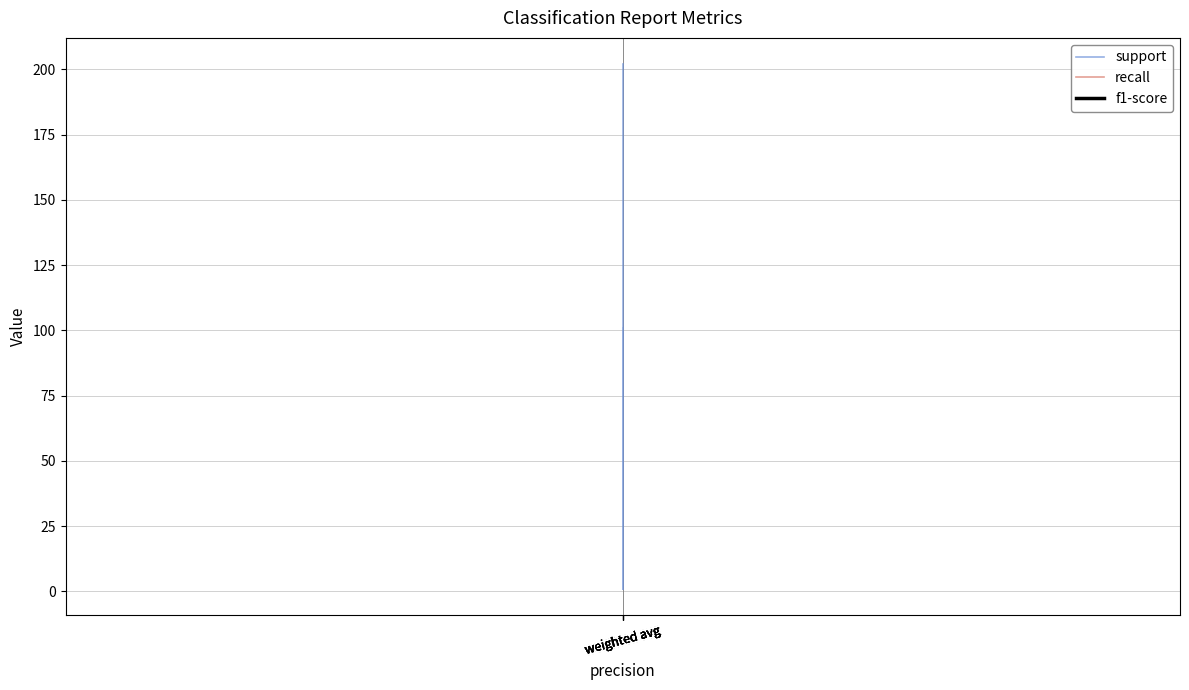

At which category is the sum across all series the highest?

weighted avg